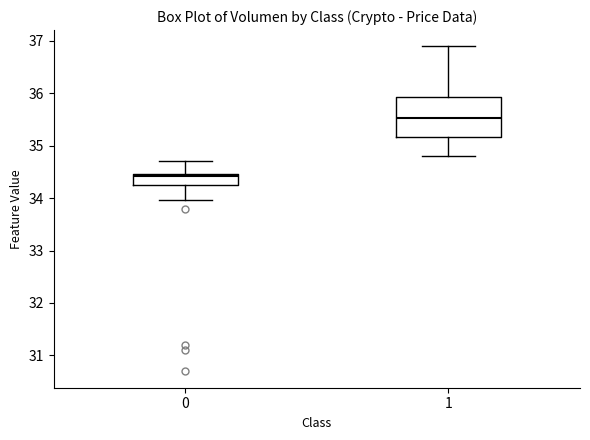

Reading left to right, read every box against the y-axis: the position of its median line, the range the box covers, and the ends of its whiskers. The values are not printed on the chart, so give them approximately, as read against the axis.

0: median 34.4, box 34.2 to 34.5, whiskers 34.0 to 34.7
1: median 35.5, box 35.2 to 35.9, whiskers 34.8 to 36.9